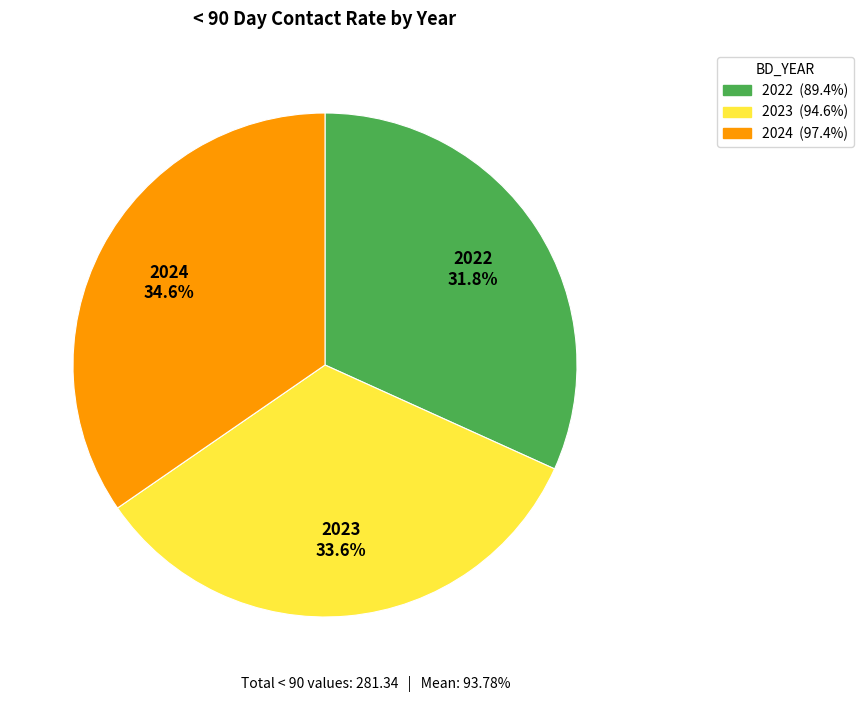

Approximately how many times larger is the value at 2024 compared to 2022?

1.1